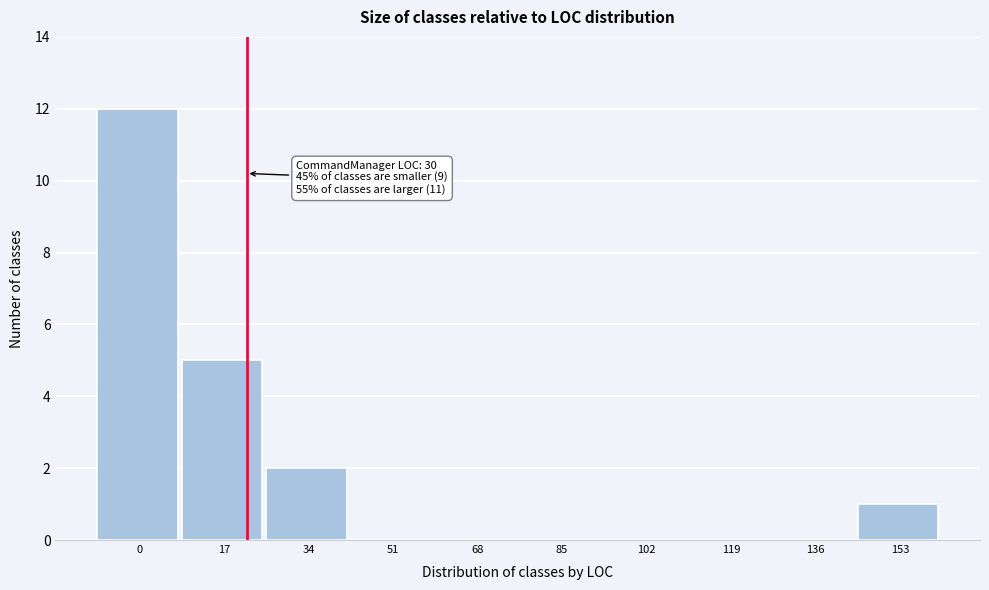

Reading right to left, what are all the values shown in this chart?

153=1	136=0	119=0	102=0	85=0	68=0	51=0	34=2	17=5	0=12